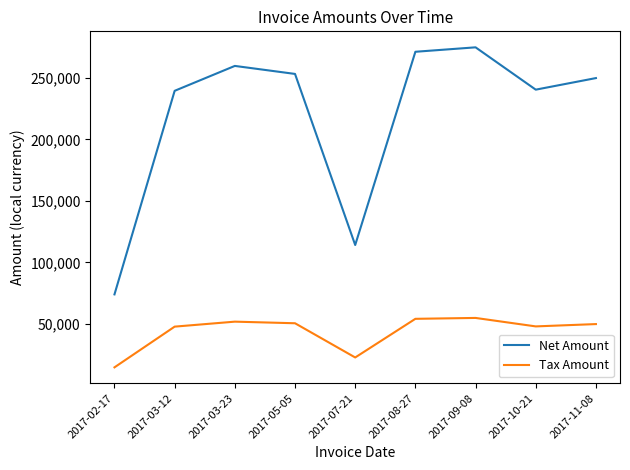

Where is the first local minimum for Net Amount?

2017-07-21